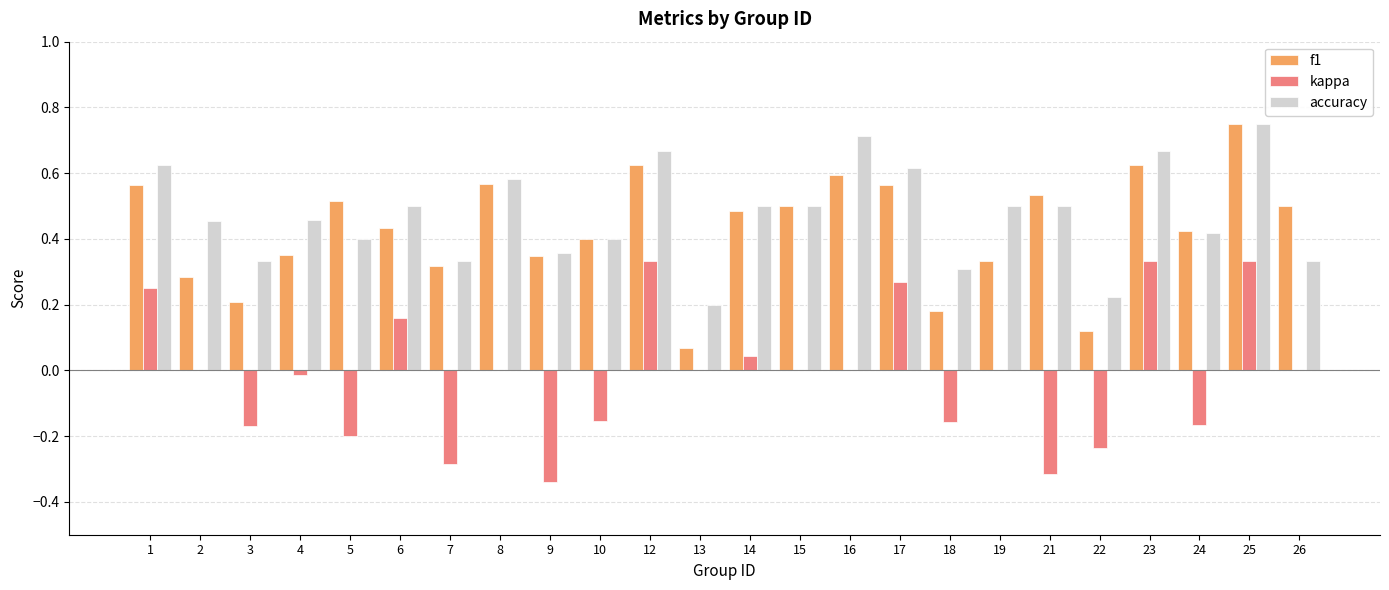

Which label corresponds to the largest value in the chart?

25